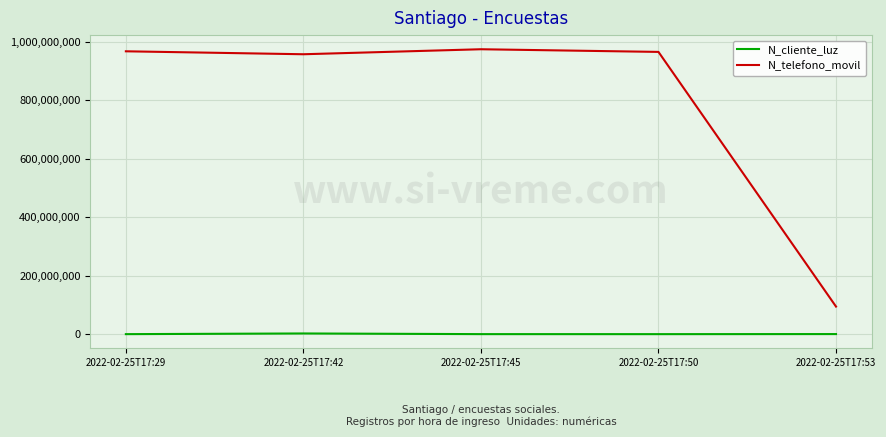

True or false: N_telefono_movil and N_cliente_luz intersect in this chart.

False